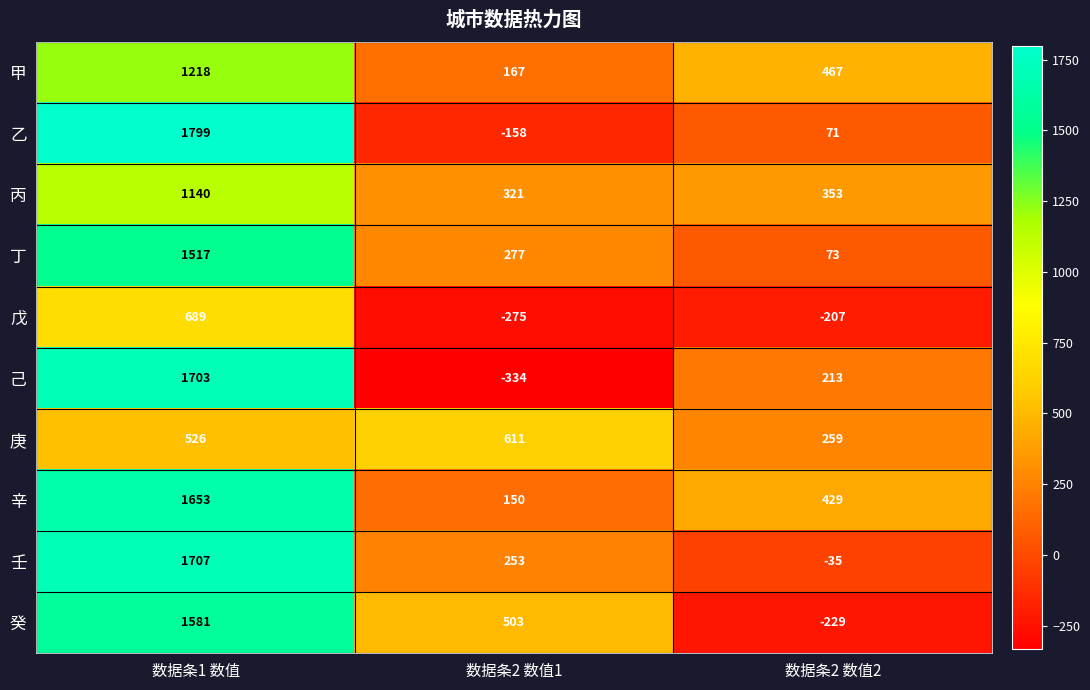

How many values in 壬 are below zero?

1